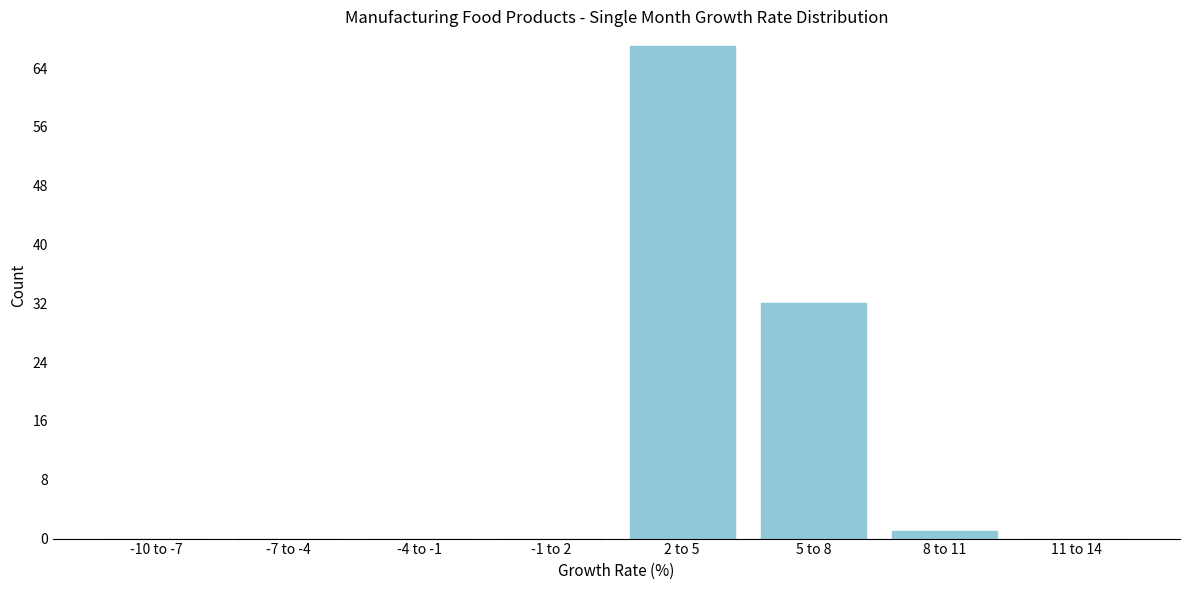

Reading right to left, transcribe all the data shown in this chart.

11 to 14=0	8 to 11=1	5 to 8=32	2 to 5=67	-1 to 2=0	-4 to -1=0	-7 to -4=0	-10 to -7=0